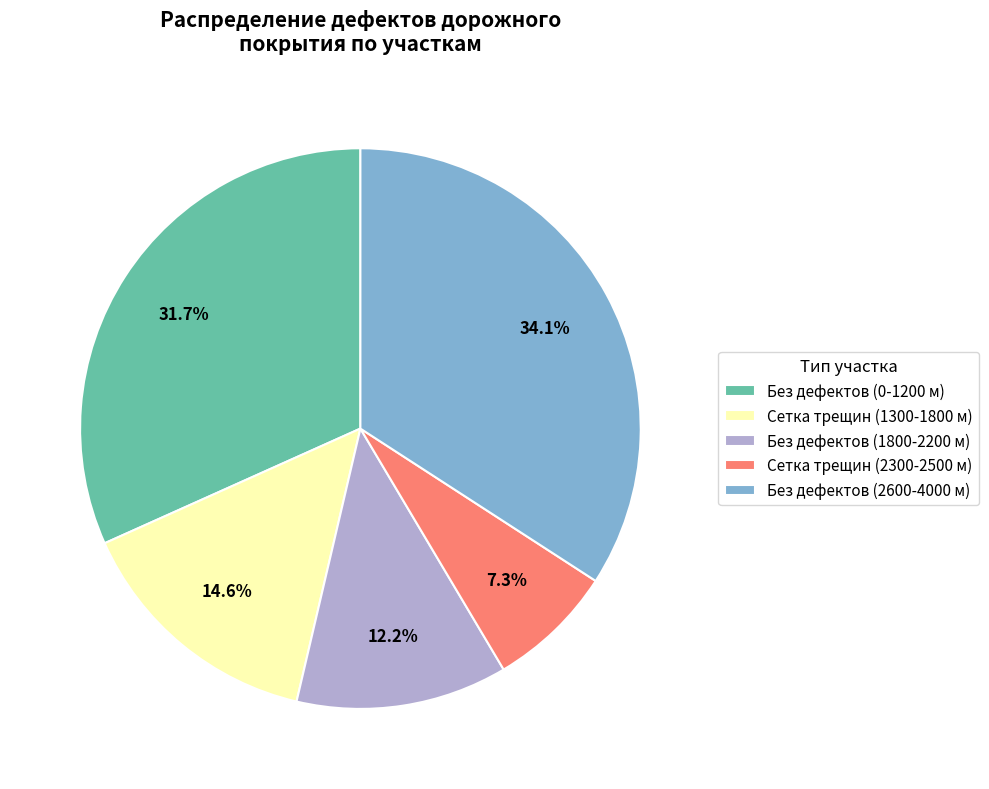

Rank the categories by value from lowest to highest.

Сетка трещин (2300-2500 м), Без дефектов (1800-2200 м), Сетка трещин (1300-1800 м), Без дефектов (0-1200 м), Без дефектов (2600-4000 м)